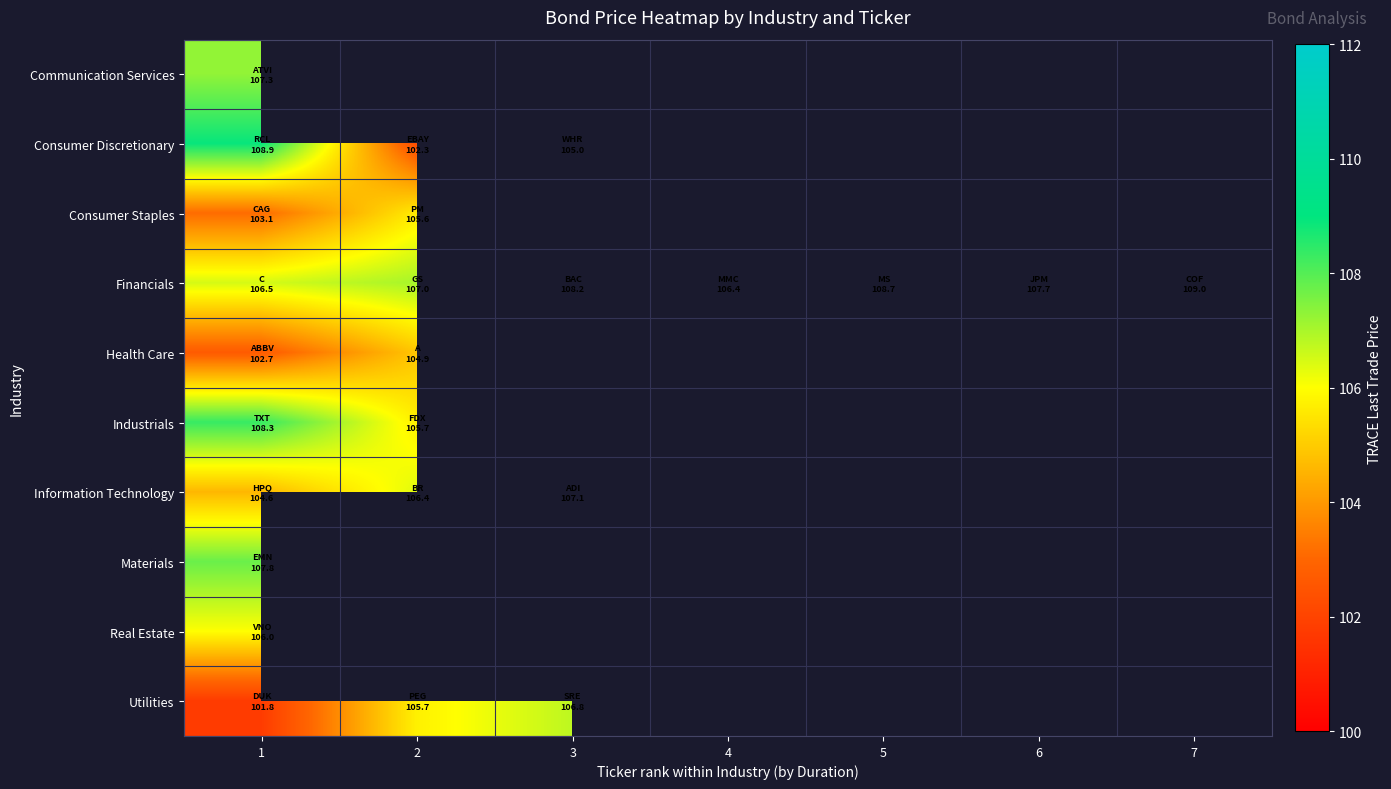

At how many categories does at least one series exceed 107?

6